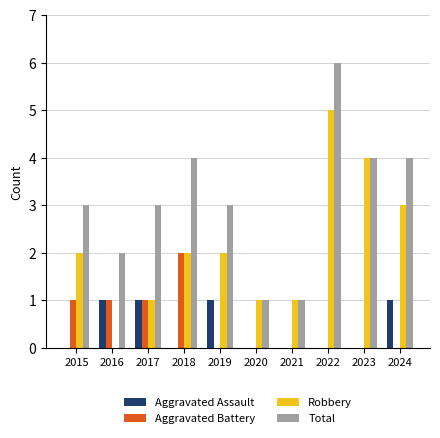

What is the greatest value displayed?

6